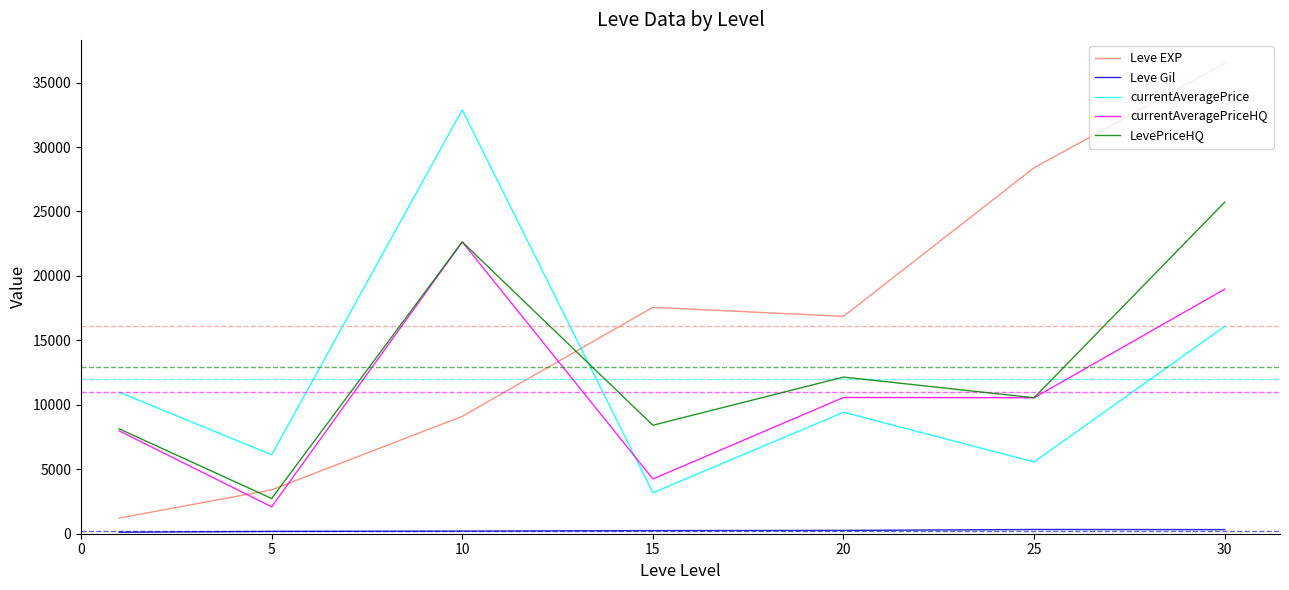

What is the maximum value for currentAveragePriceHQ?

22638.4